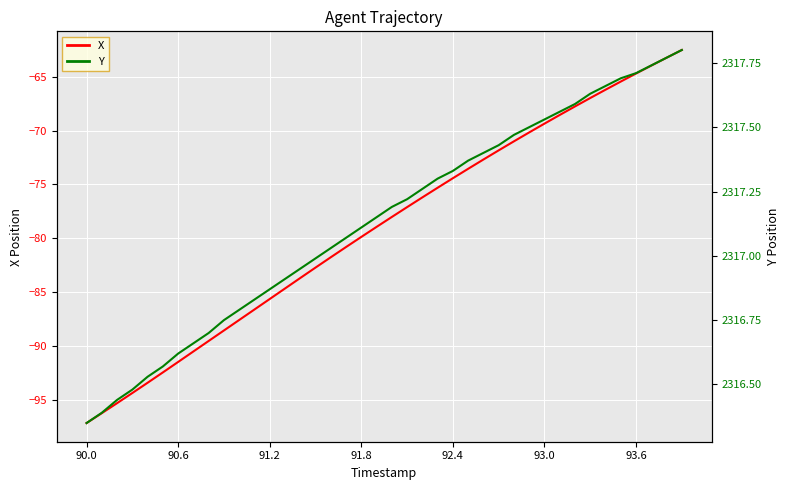

Does the chart display data point markers on the line(s)?

No